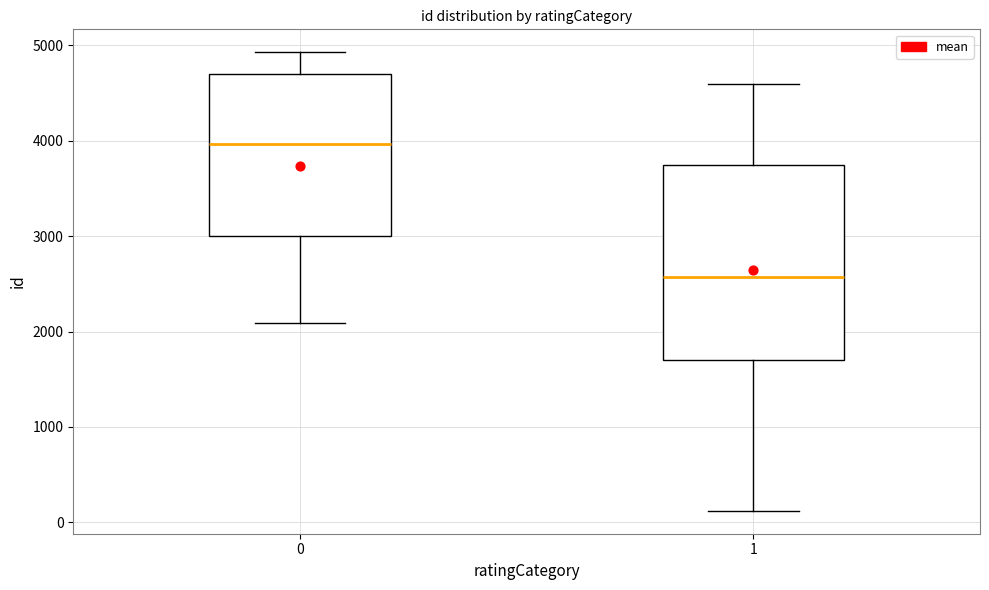

Reading left to right, read every box against the y-axis: the position of its median line, the range the box covers, and the ends of its whiskers. The values are not printed on the chart, so give them approximately, as read against the axis.

0: median 4000, box 3000 to 4700, whiskers 2100 to 4900
1: median 2600, box 1700 to 3700, whiskers 100 to 4600